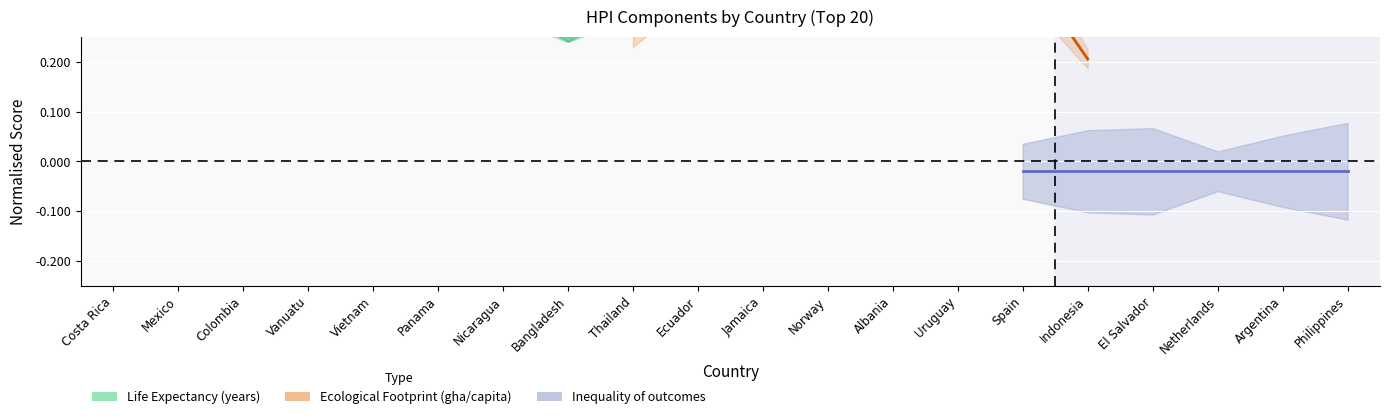

The value at Ecuador is 0.3. True or false?

True